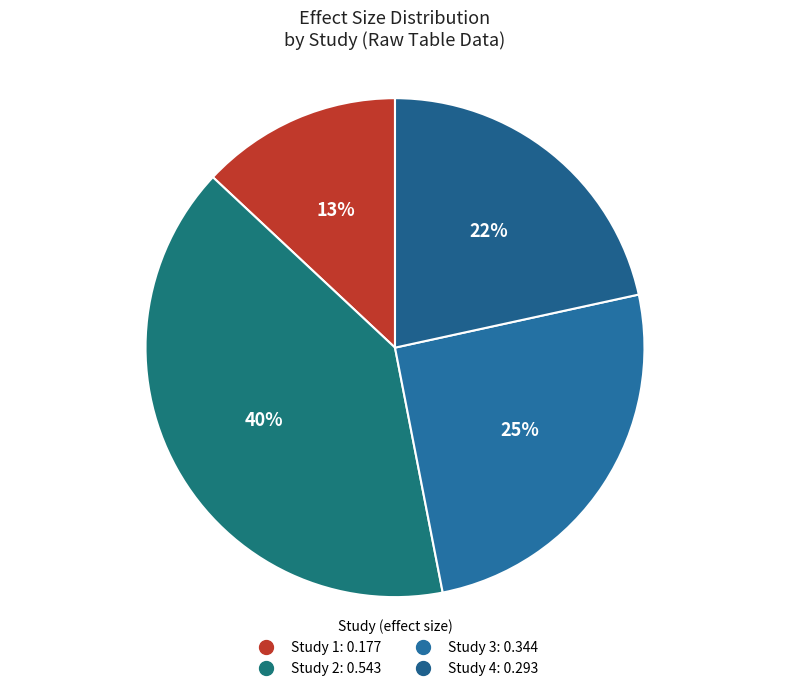

Count the number of slices in the pie.

4